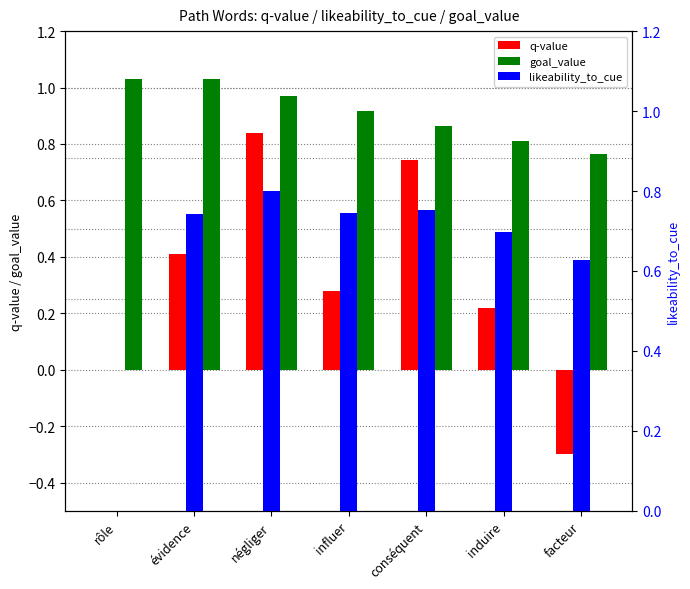

Is the value of likeability_to_cue at évidence greater than the value of q-value at conséquent?

Yes